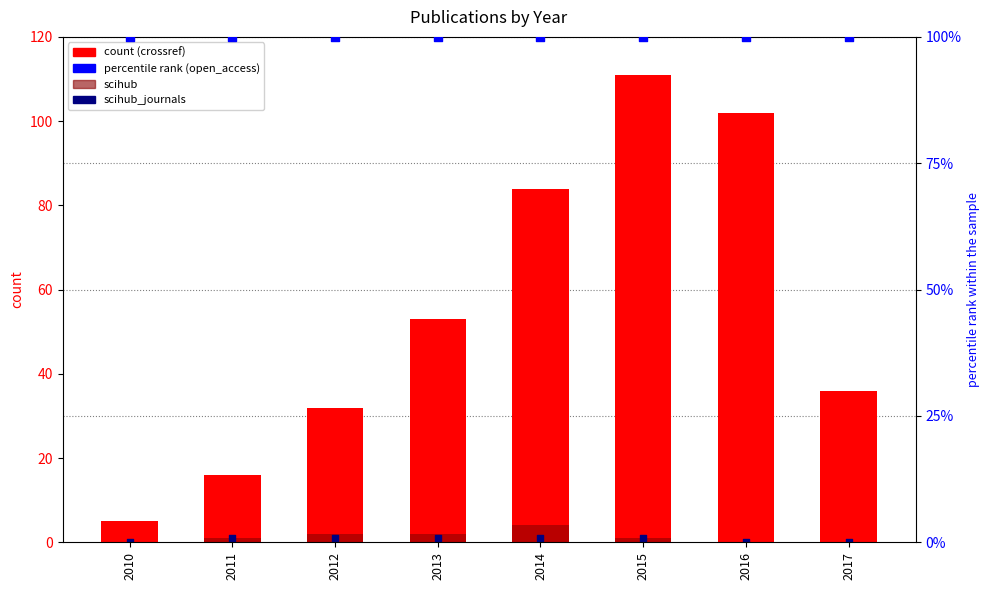

Which series contains the highest Y value?

crossref